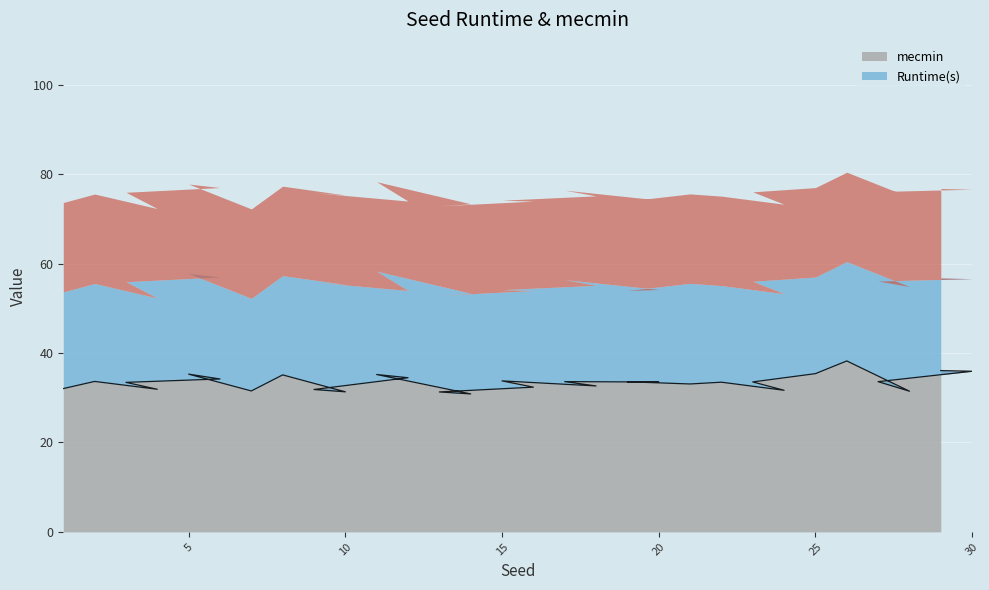

Is it true that mecmin equals 55.4 at 25?

False